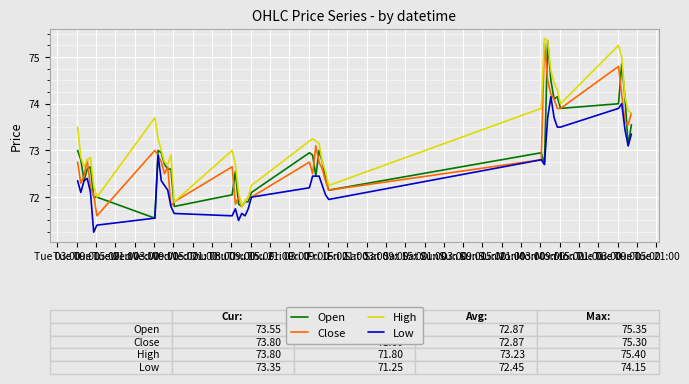

How many lines are shown in the chart?

4